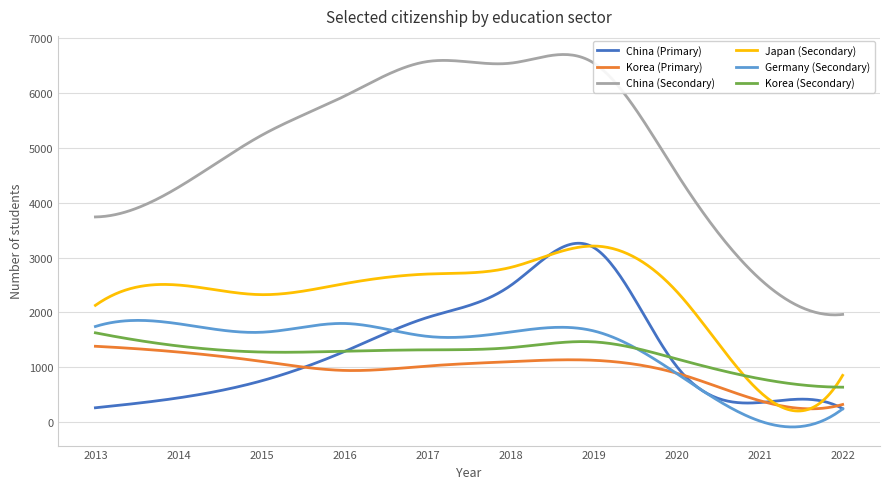

Which series has the widest spread of values?

China (Secondary)